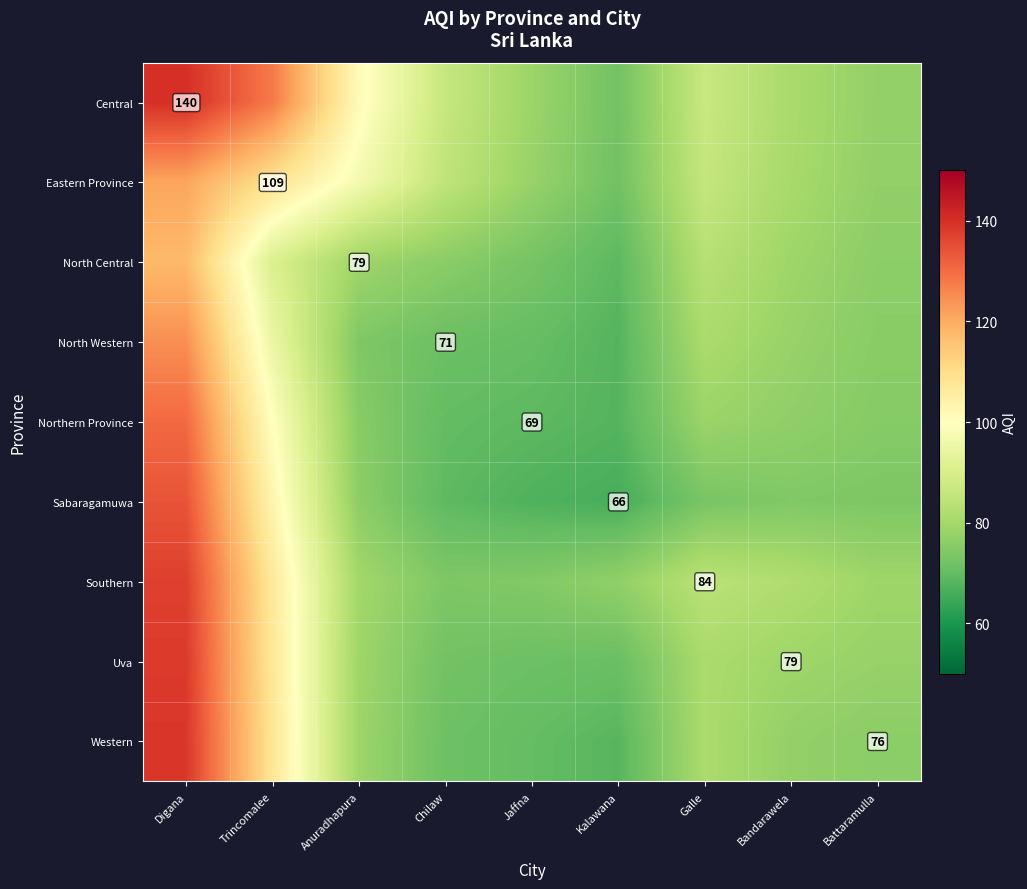

List the labels in order of Eastern Province value, largest first.

Digana, Trincomalee, Anuradhapura, Galle, Chilaw, Bandarawela, Jaffna, Battaramulla, Kalawana